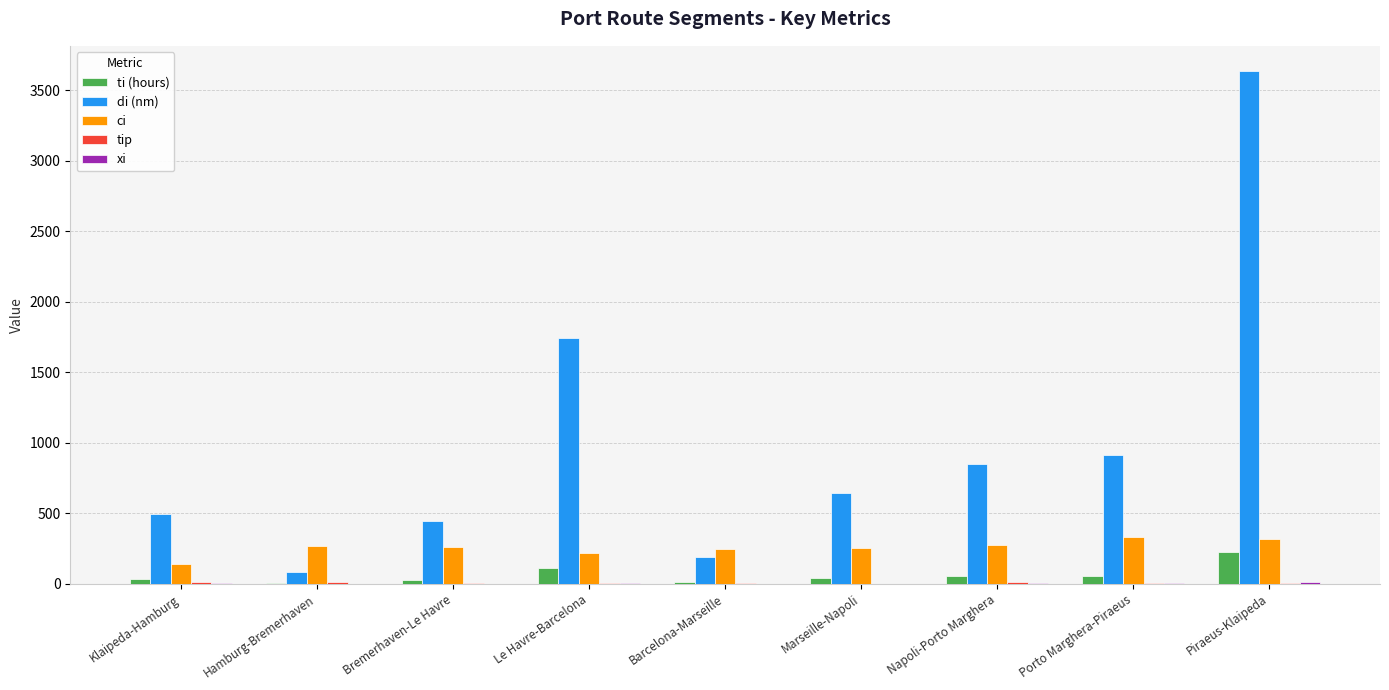

Where does the ci series first go above 257?

Hamburg-Bremerhaven